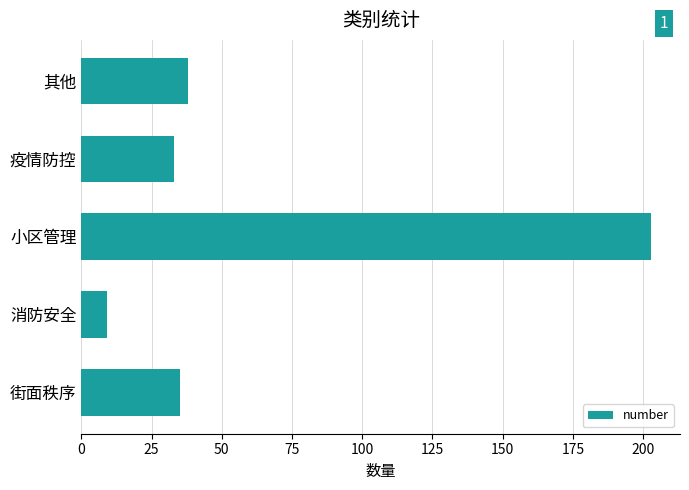

How many categories are shown in the chart?

5